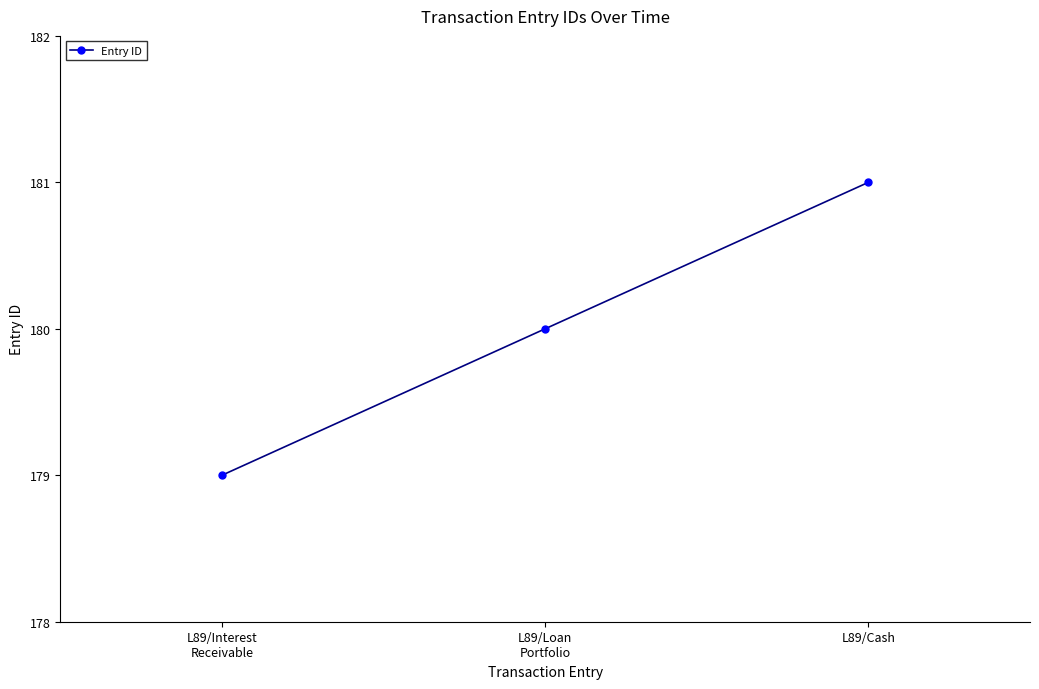

Reading left to right, transcribe all the data shown in this chart.

179	180	181